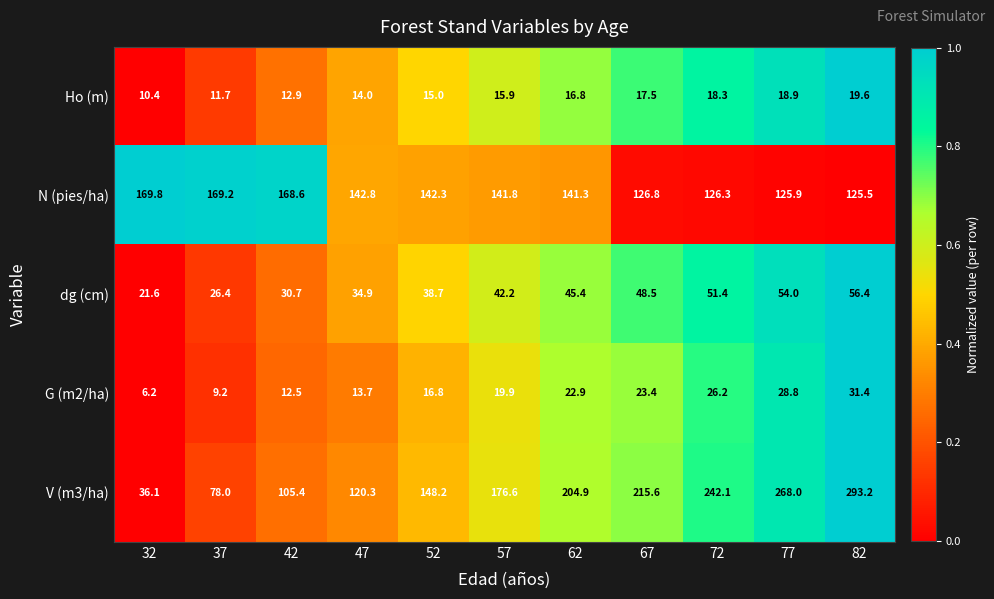

At which label does N (pies/ha) first exceed 141?

32